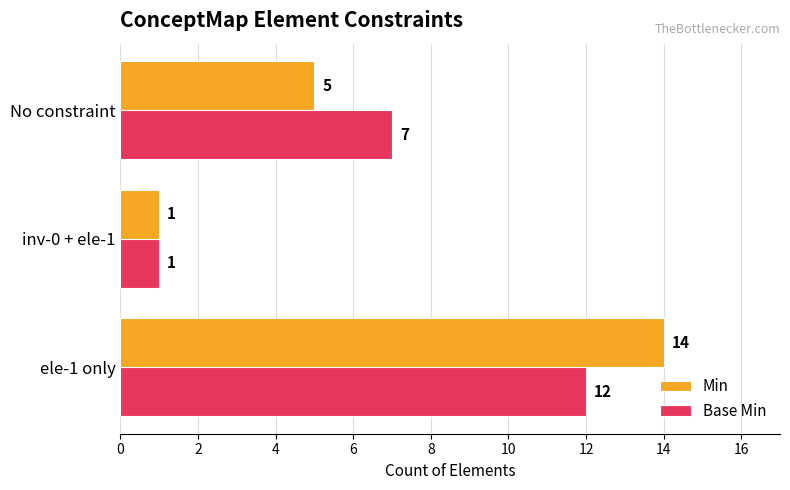

How many data points in Min are less than 5?

1